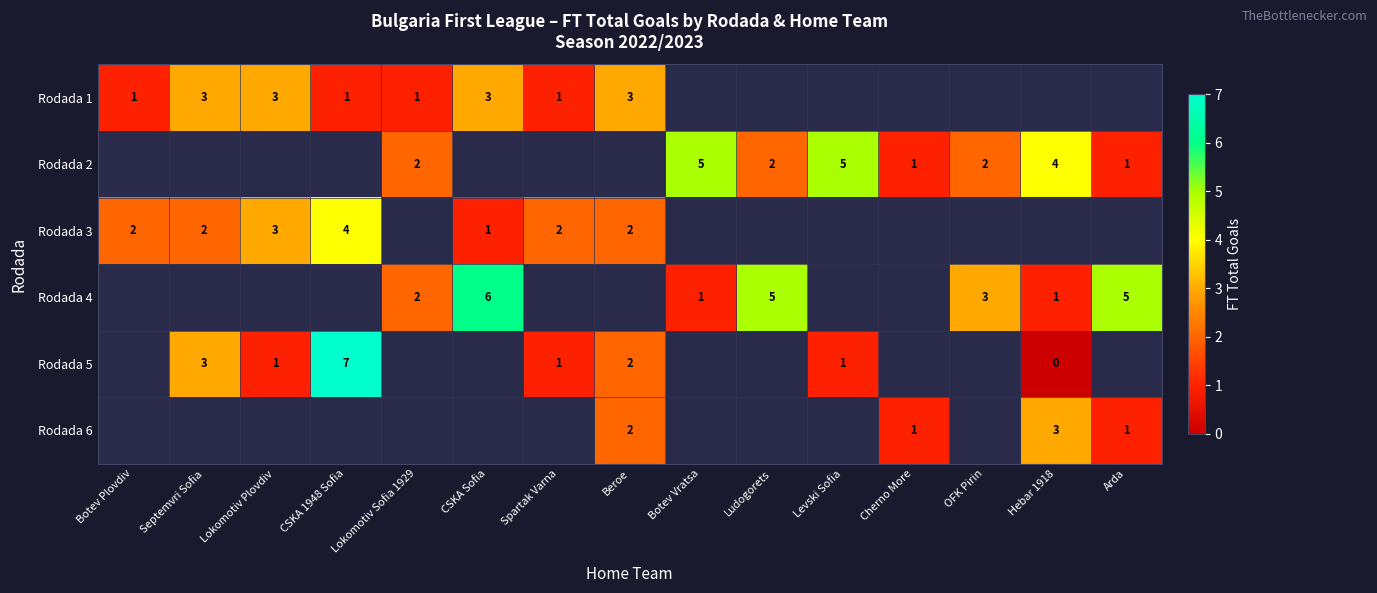

True or false: Rodada 5 has a value of 9.1 at CSKA 1948 Sofia.

False